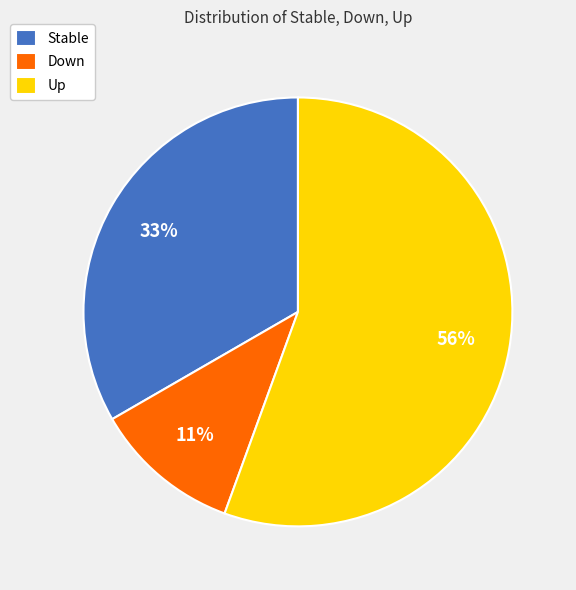

Which slice represents more than half of the pie?

Up